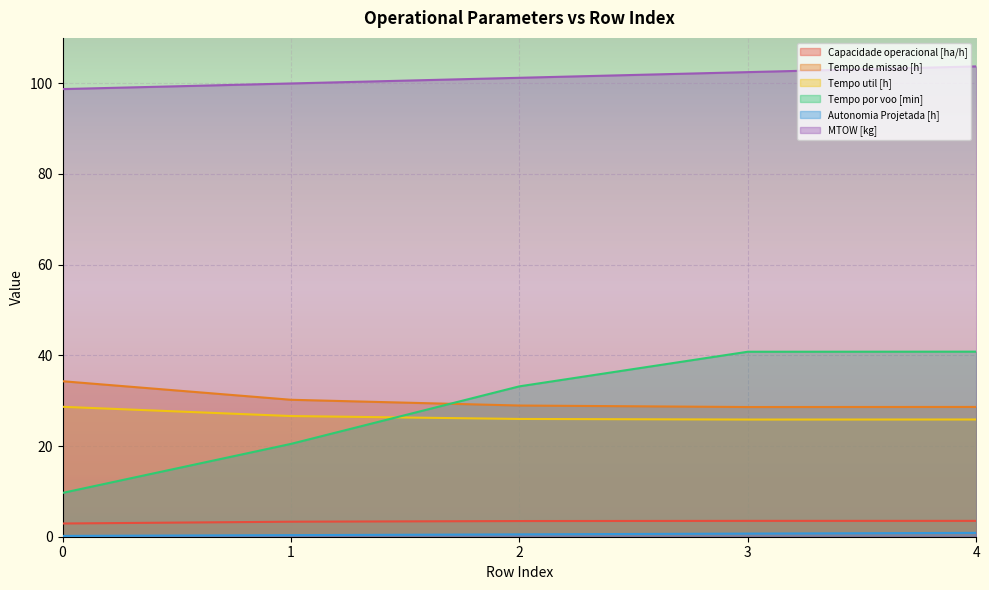

Which series has the largest range (max minus min)?

Tempo por voo [min]